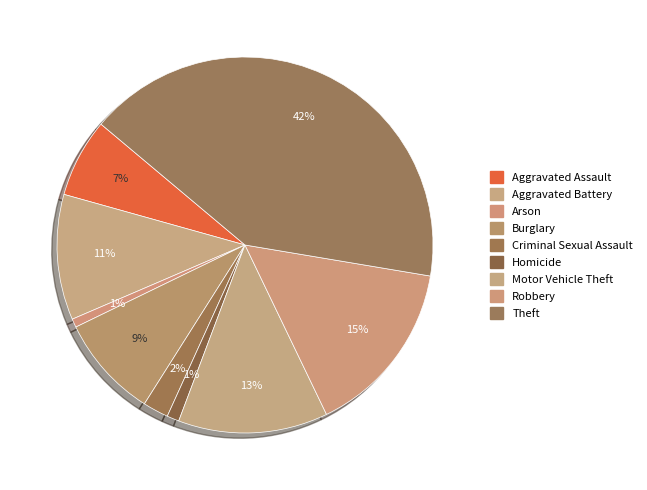

To the nearest percent, what portion does Arson represent?

1%